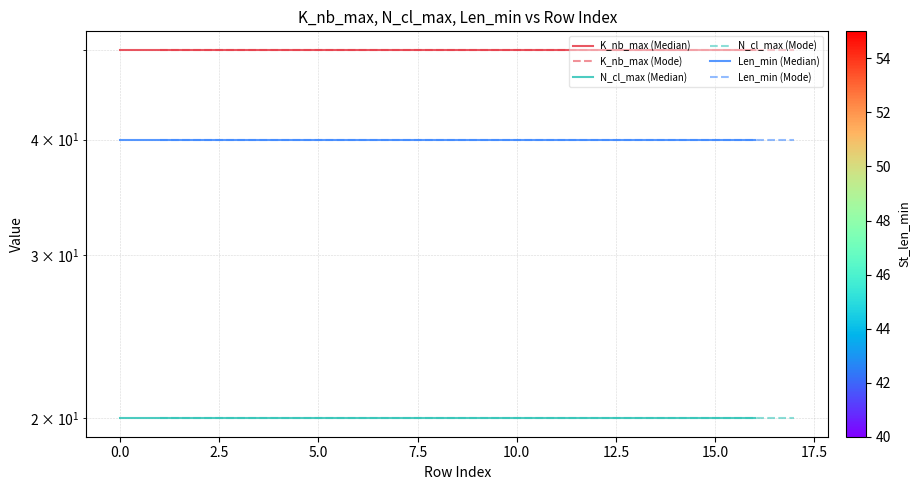

Which series changed the most between 2.5 and 10.0?

K_nb_max (Median)